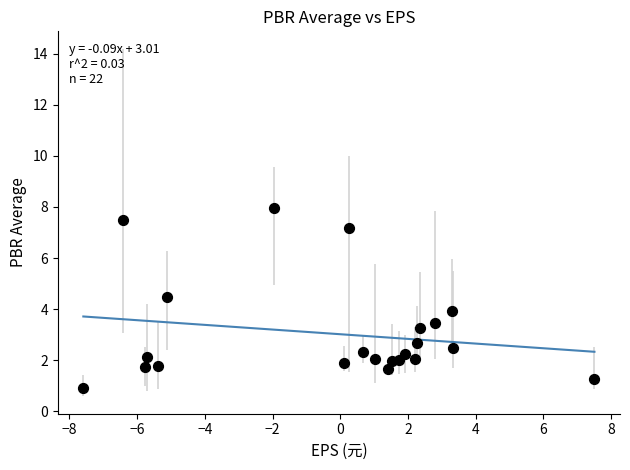

What is the range of X values (max minus min)?

15.1